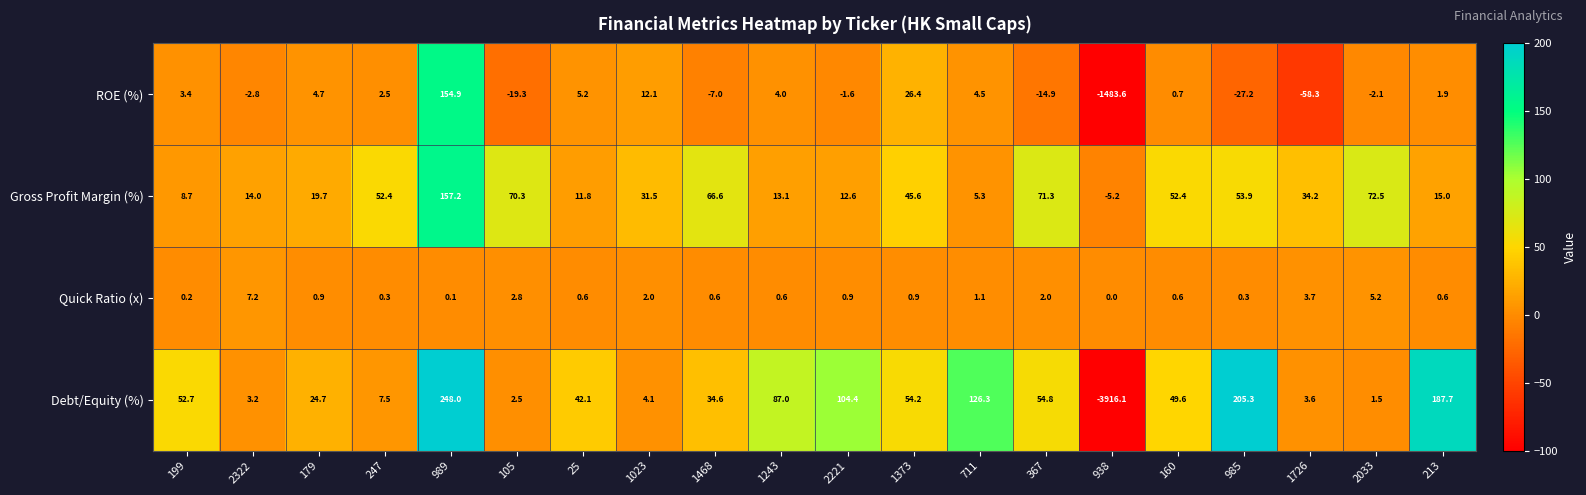

List the series in order of their peak value, lowest first.

Quick Ratio (x), ROE (%), Gross Profit Margin (%), Debt/Equity (%)